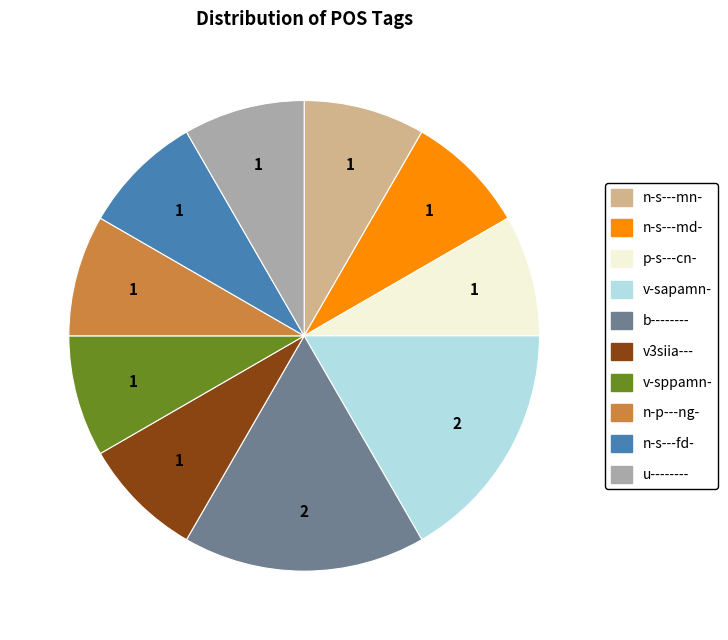

The u-------- slice represents 8% of the pie. True or false?

True